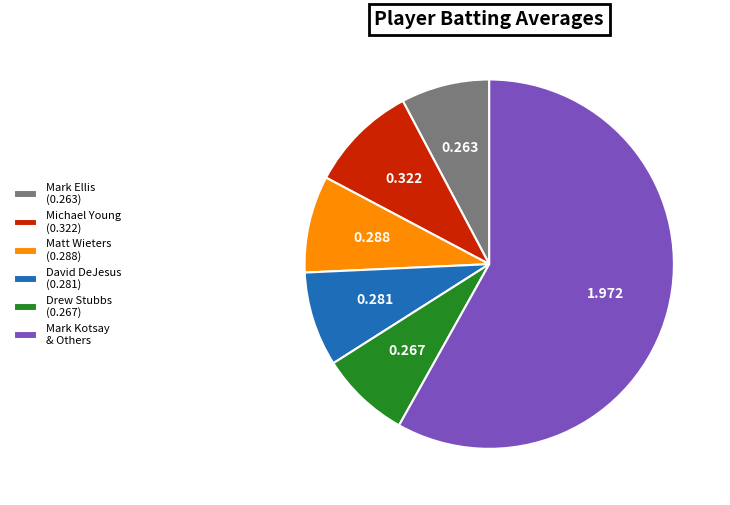

Which category has the biggest portion of the pie?

Mark Kotsay & Others